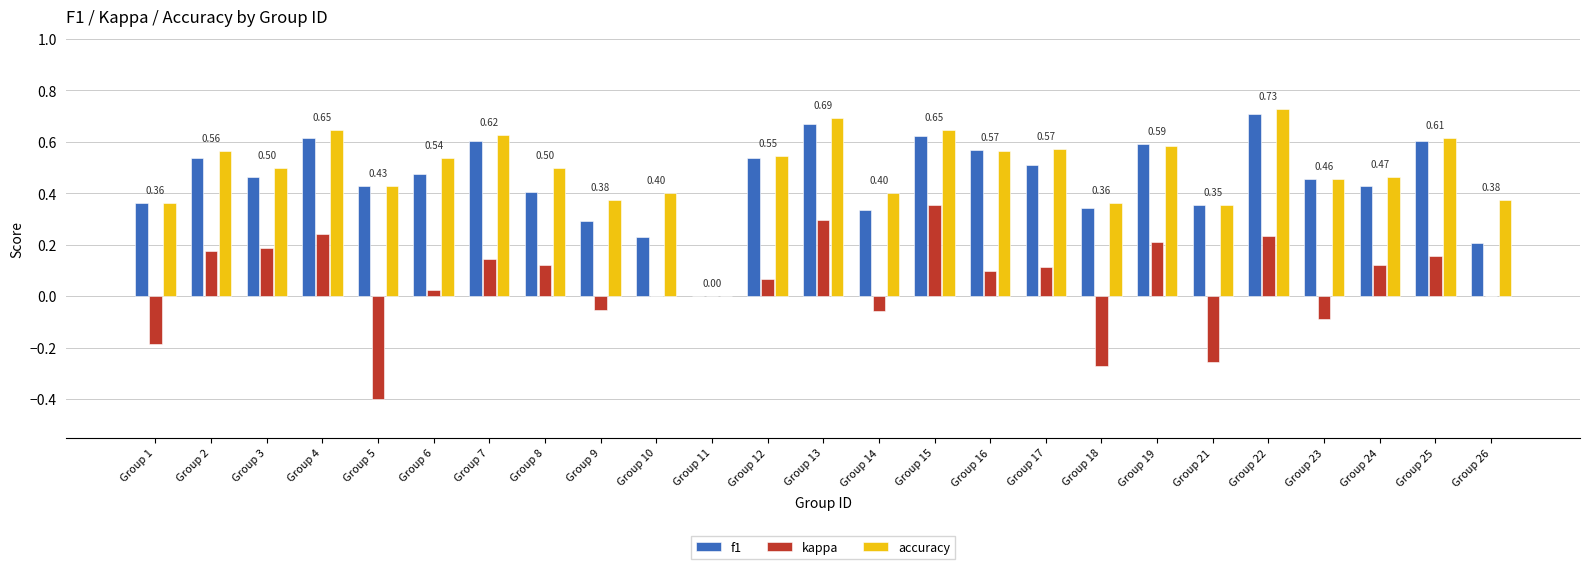

The value of kappa at Group 19 is 0.2. True or false?

True